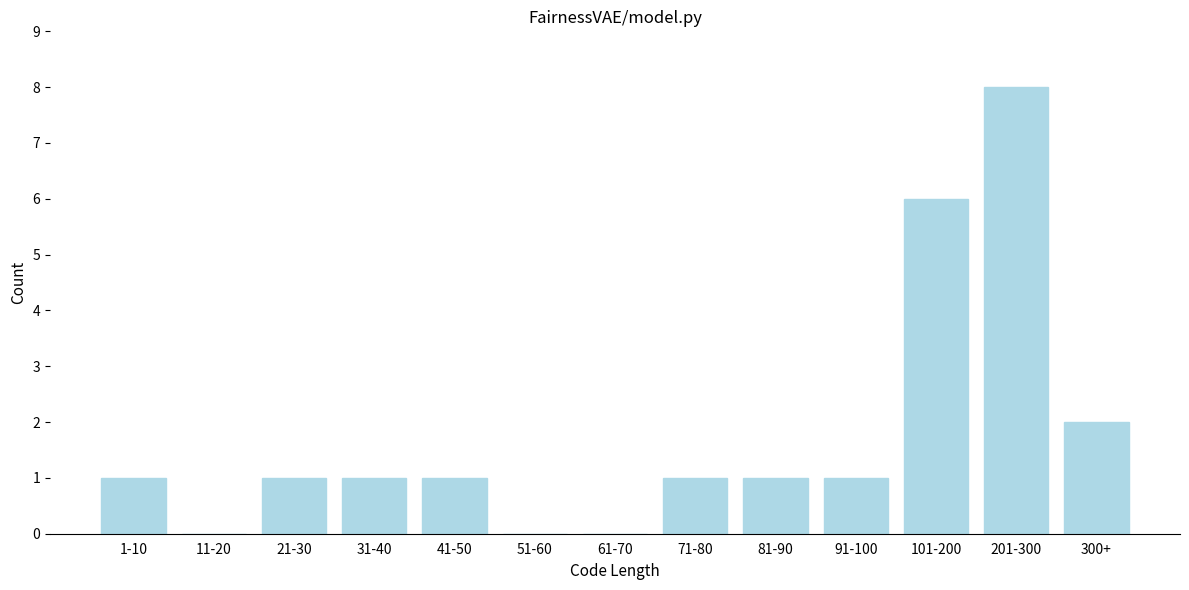

Reading left to right, list all the values displayed in this chart.

1-10=1	11-20=0	21-30=1	31-40=1	41-50=1	51-60=0	61-70=0	71-80=1	81-90=1	91-100=1	101-200=6	201-300=8	300+=2